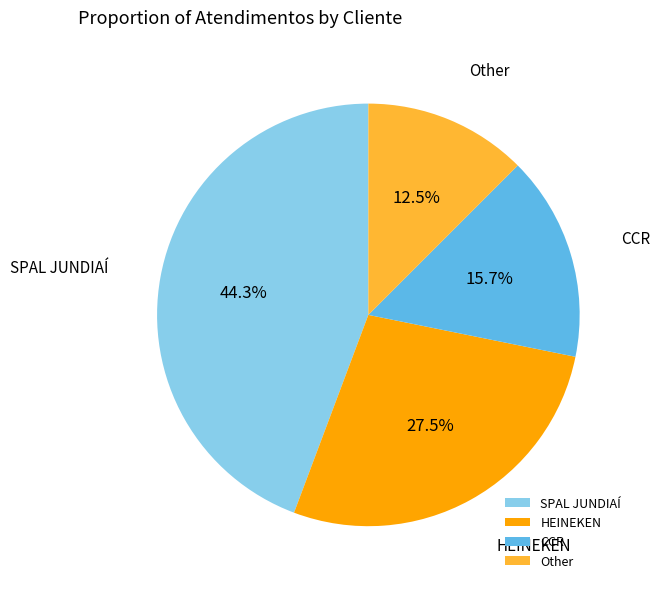

Rank the categories by value from highest to lowest.

SPAL JUNDIAÍ, HEINEKEN, CCR, Other